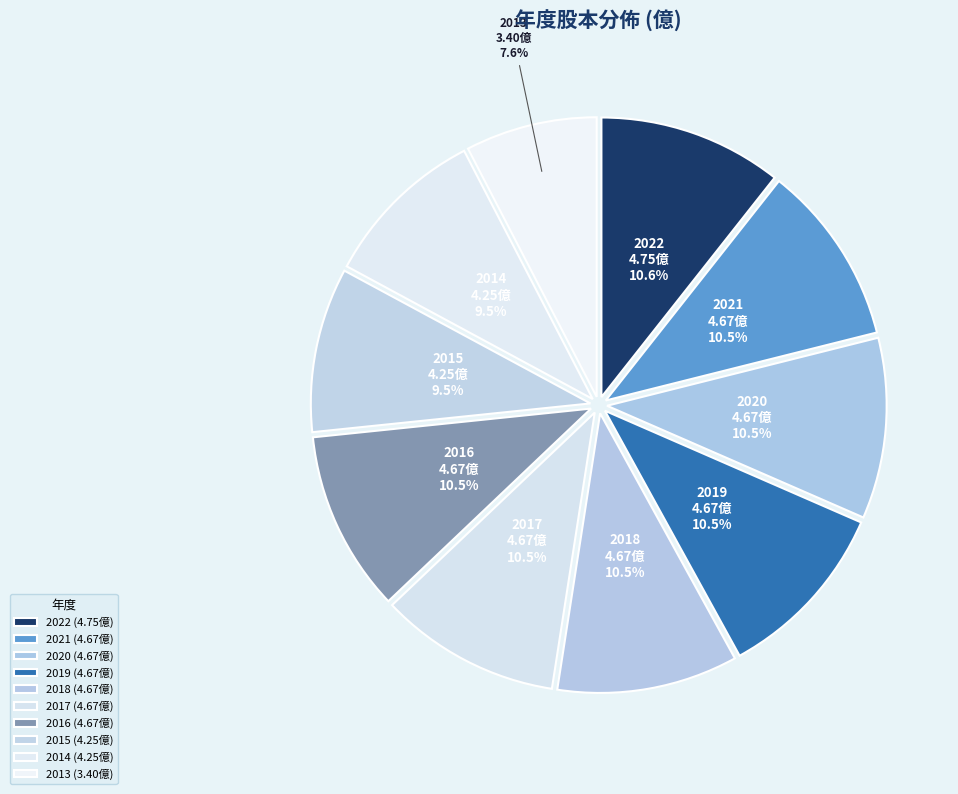

Combined, do 2014 and 2016 account for over 50%?

No